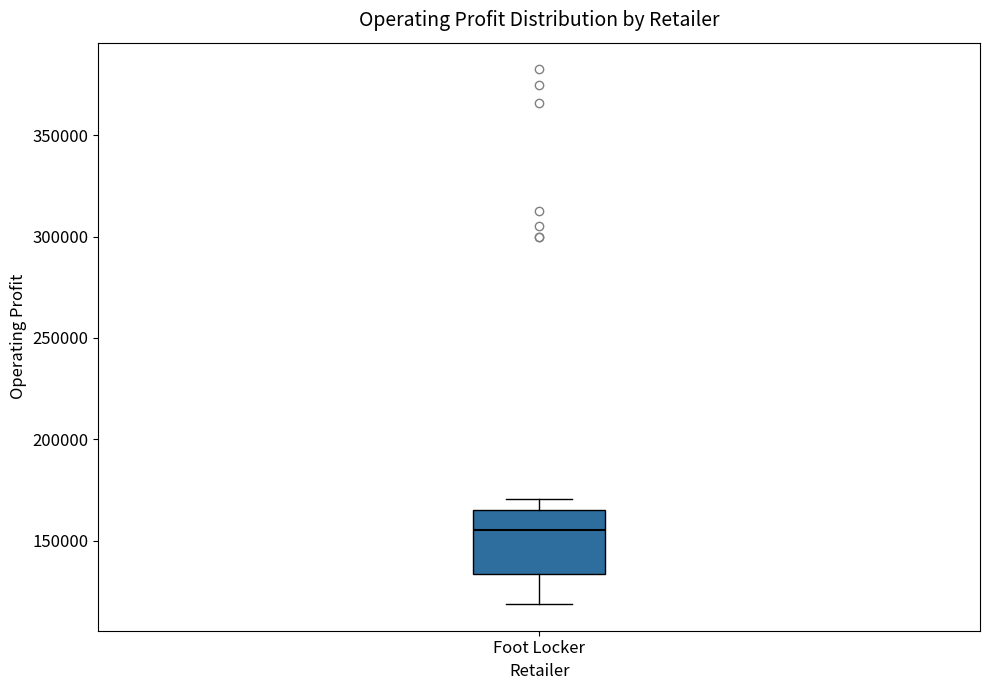

Read this box plot against the y-axis: the position of the median line, the range covered by the box, and the ends of both whiskers. The values are not printed on the chart, so give them approximately, as read against the axis.

median 155000, box 135000 to 165000, whiskers 120000 to 170000